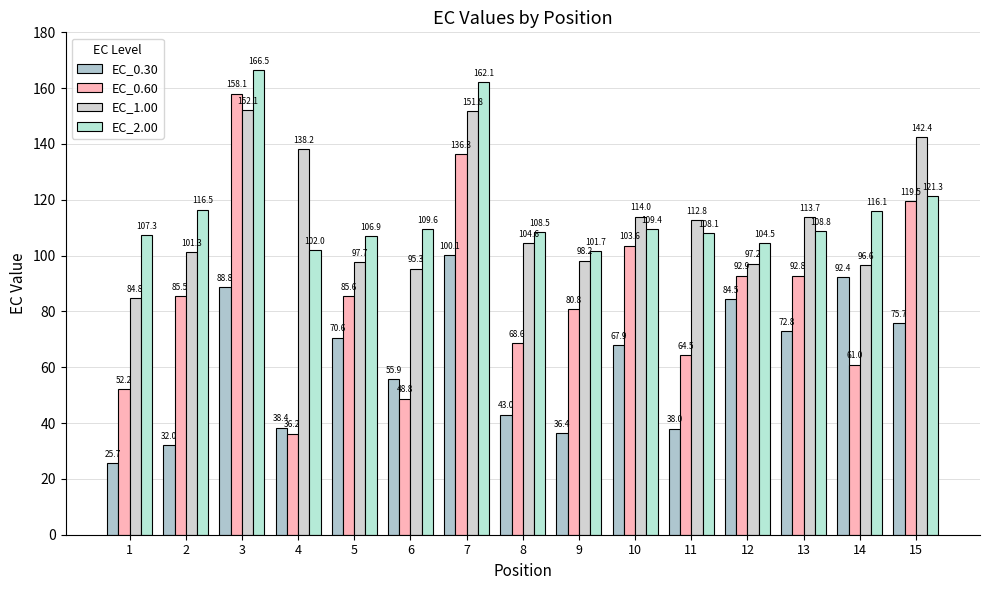

What are all the series names shown in the legend?

EC_0.30, EC_0.60, EC_1.00, EC_2.00